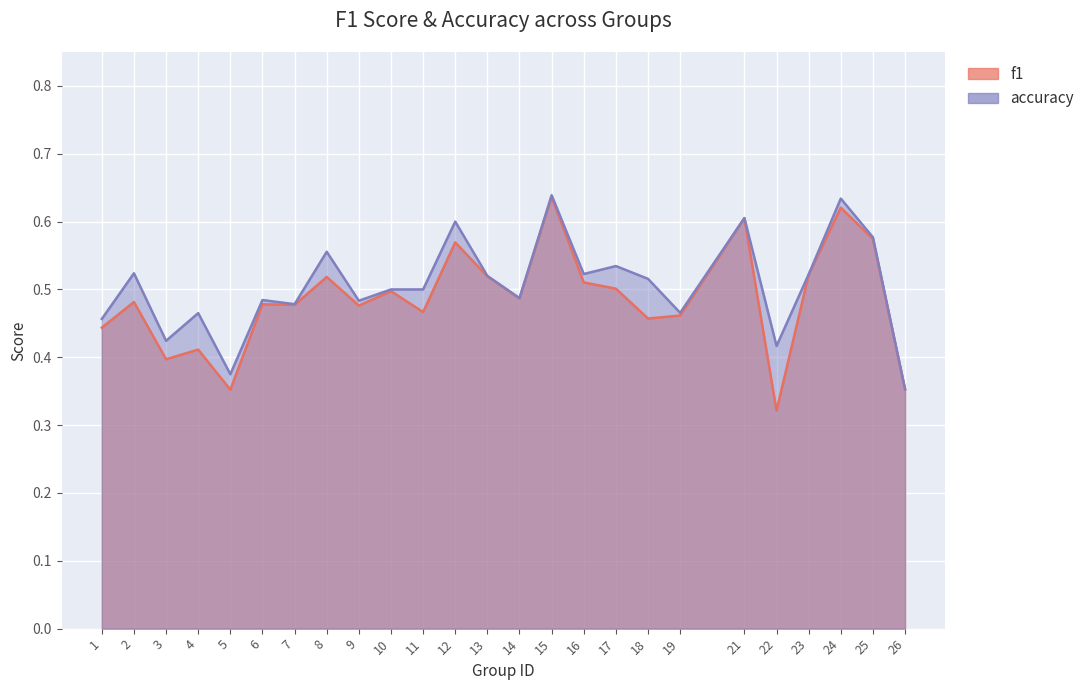

What is the average value of the f1 series?

0.5